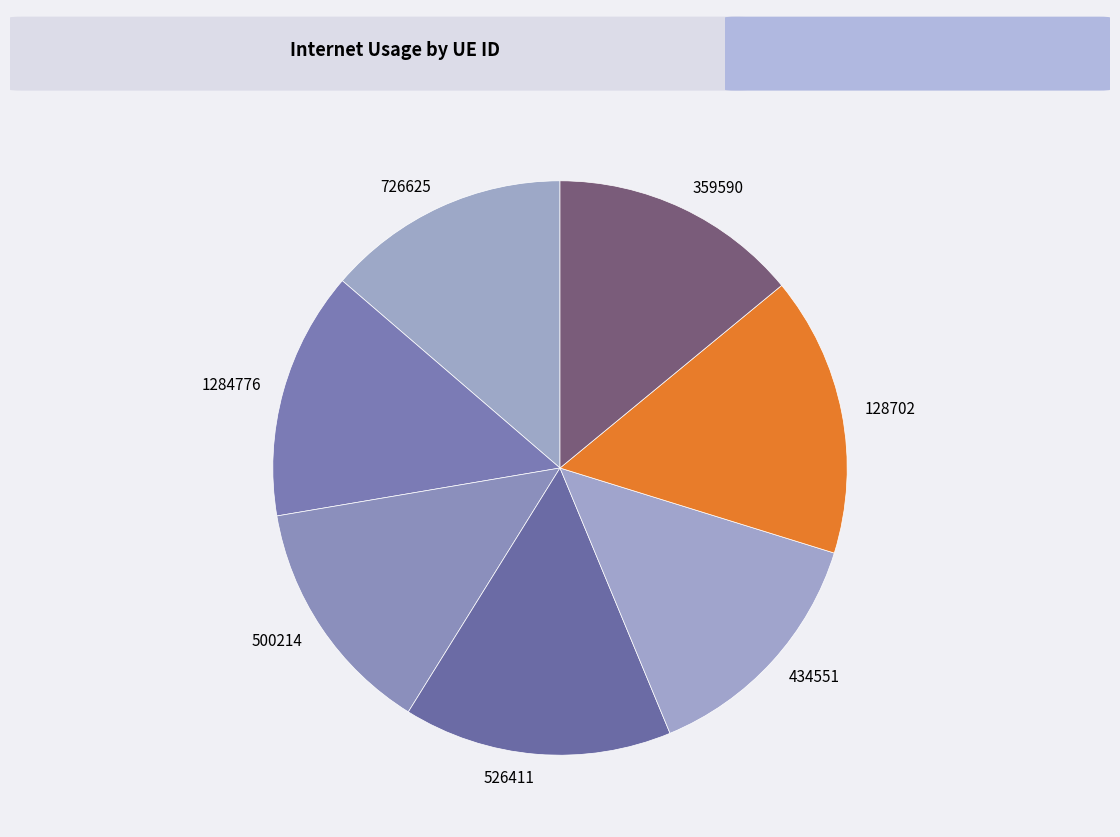

Is there a majority slice in this chart?

No